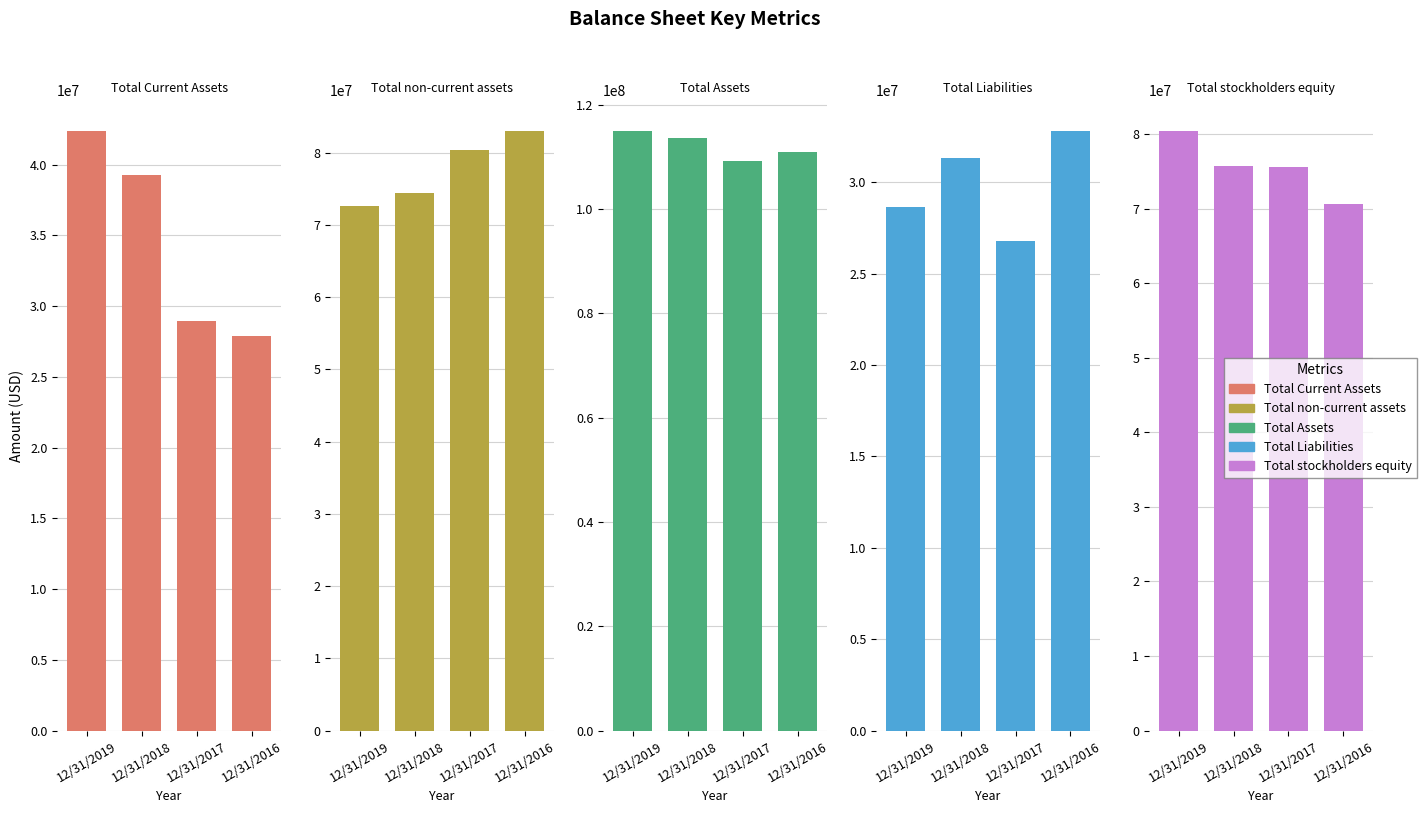

What is the difference between the highest and lowest values at 12/31/2017?

82472000